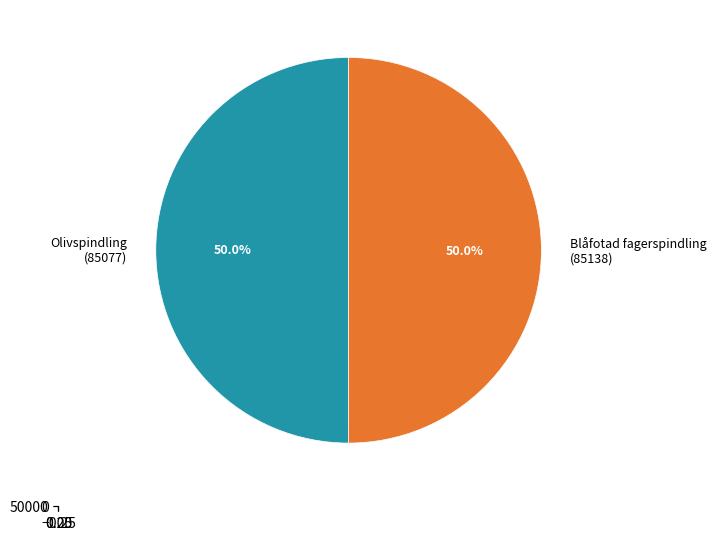

Rank the categories by value from lowest to highest.

Olivspindling (85077), Blåfotad fagerspindling (85138)